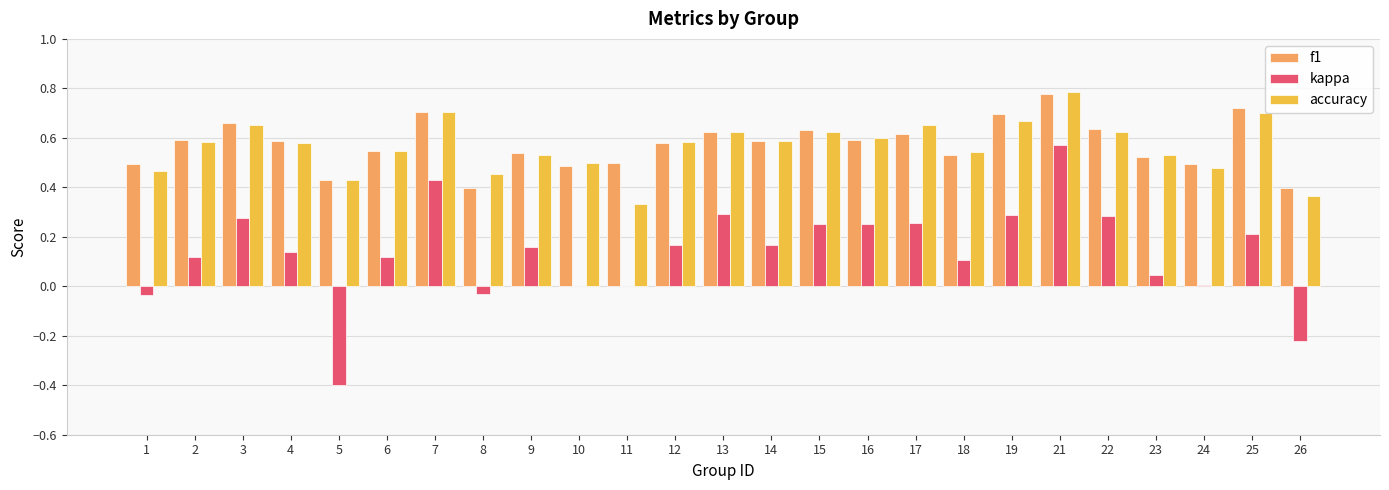

At which category is the sum across all series the highest?

21